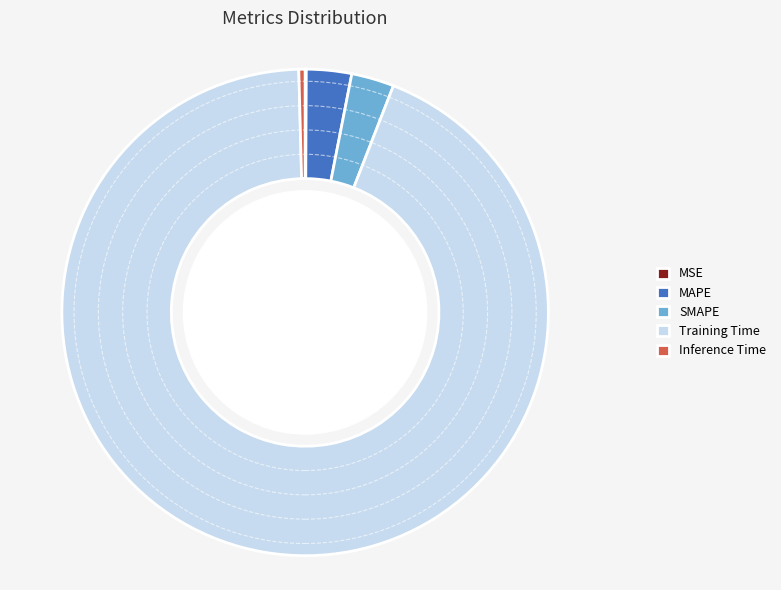

True or false: SMAPE accounts for 3% of the total.

True